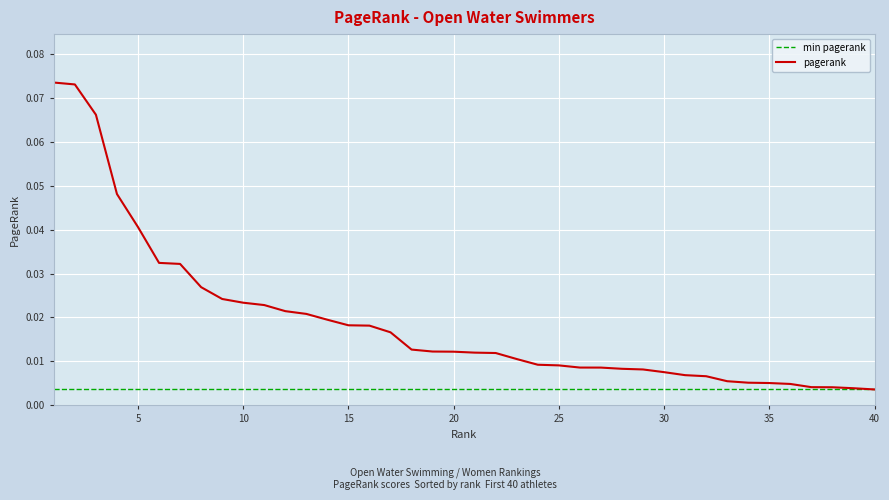

What is the difference between the maximum and minimum values?

0.1